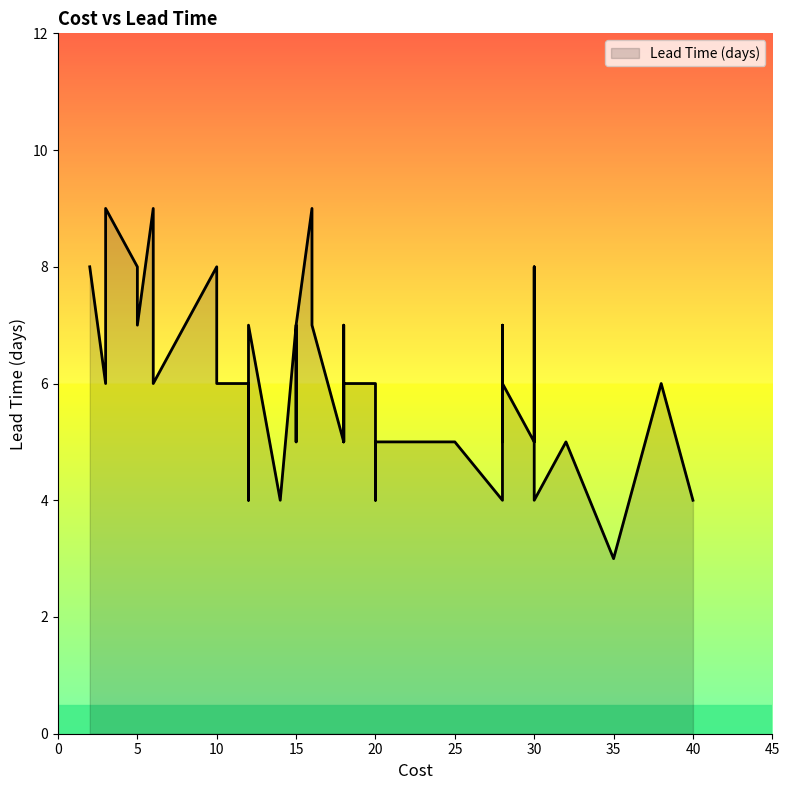

Which has a higher value, 12 or 18?

12